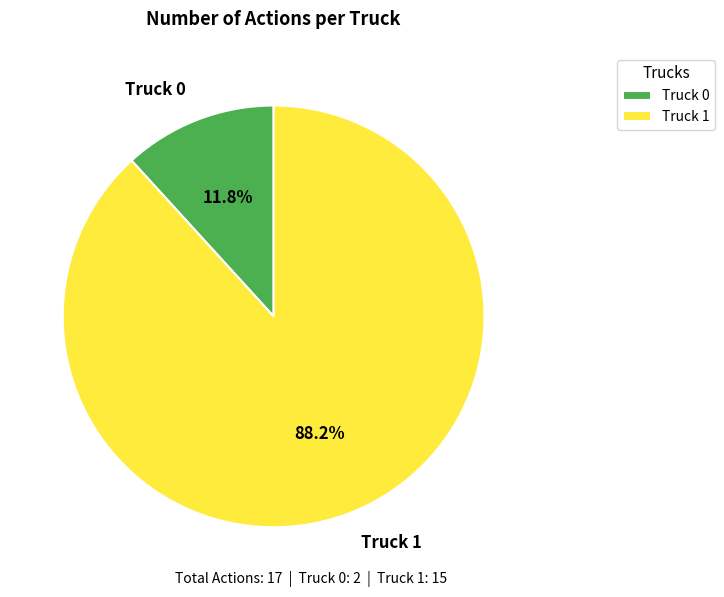

To the nearest percent, what is the difference between the Truck 0 and Truck 1 slice percentages?

76%